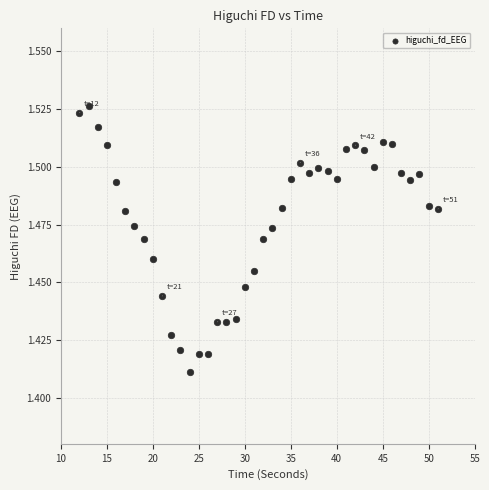

What is the range of X values (max minus min)?

39.0